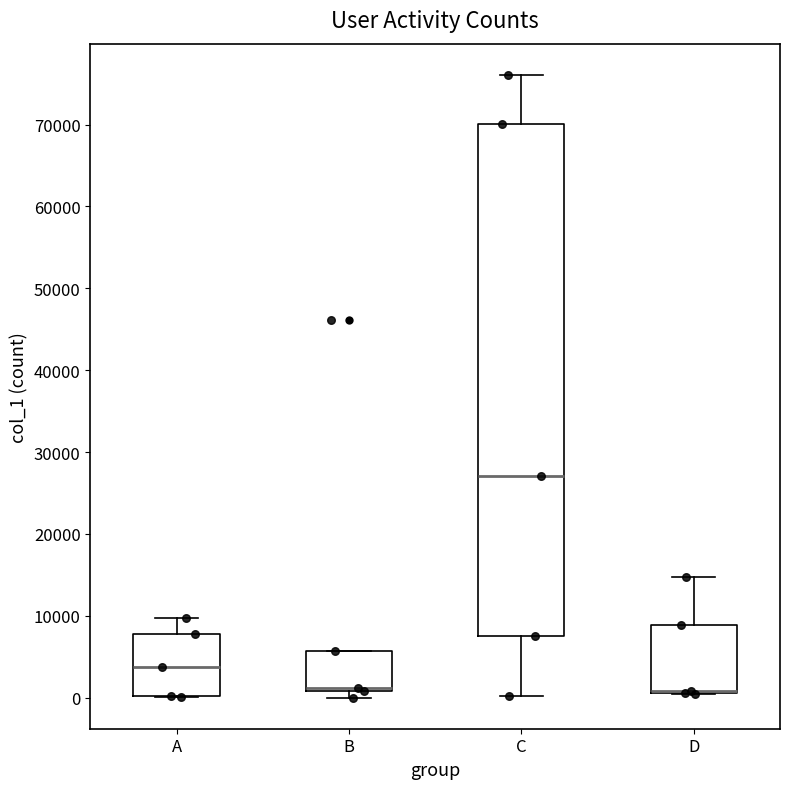

Reading left to right, read every box against the y-axis: the position of its median line, the range the box covers, and the ends of its whiskers. The values are not printed on the chart, so give them approximately, as read against the axis.

A: median 4000, box 0 to 8000, whiskers 0 to 10000
B: median 1000 (just above the box's lower edge), box 1000 to 6000, whiskers 0 to 6000
C: median 27000, box 8000 to 70000, whiskers 0 to 76000
D: median 1000 (drawn on the box's lower edge), box 1000 to 9000, whiskers 0 to 15000